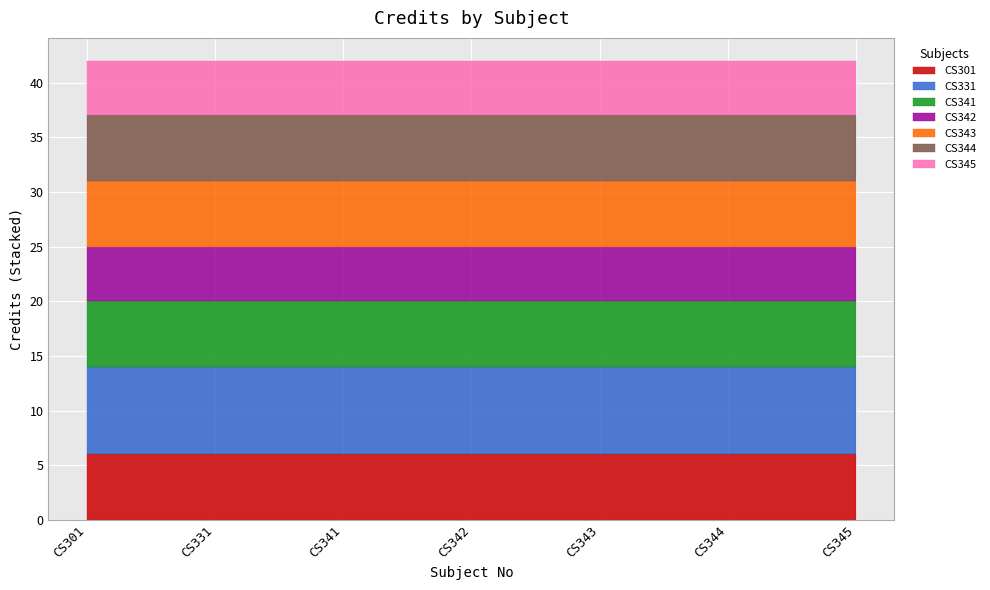

List the labels in order of value, smallest first.

CS342, CS345, CS301, CS341, CS343, CS344, CS331